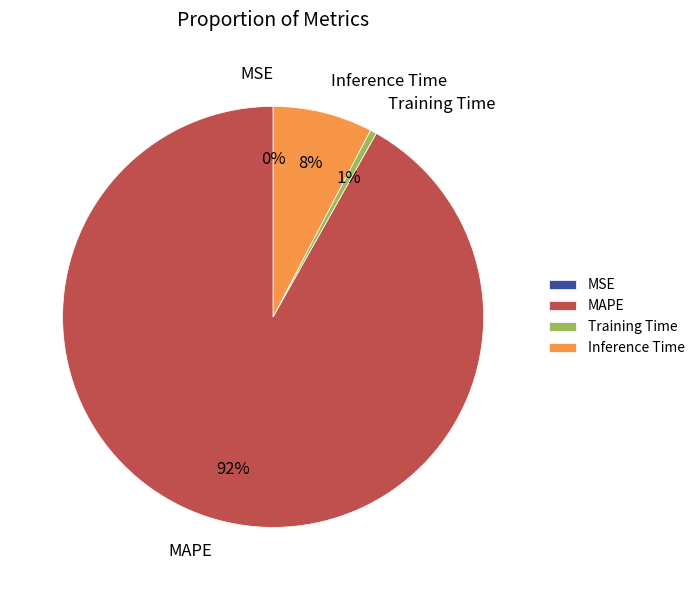

To the nearest percent, what portion does Inference Time represent?

8%